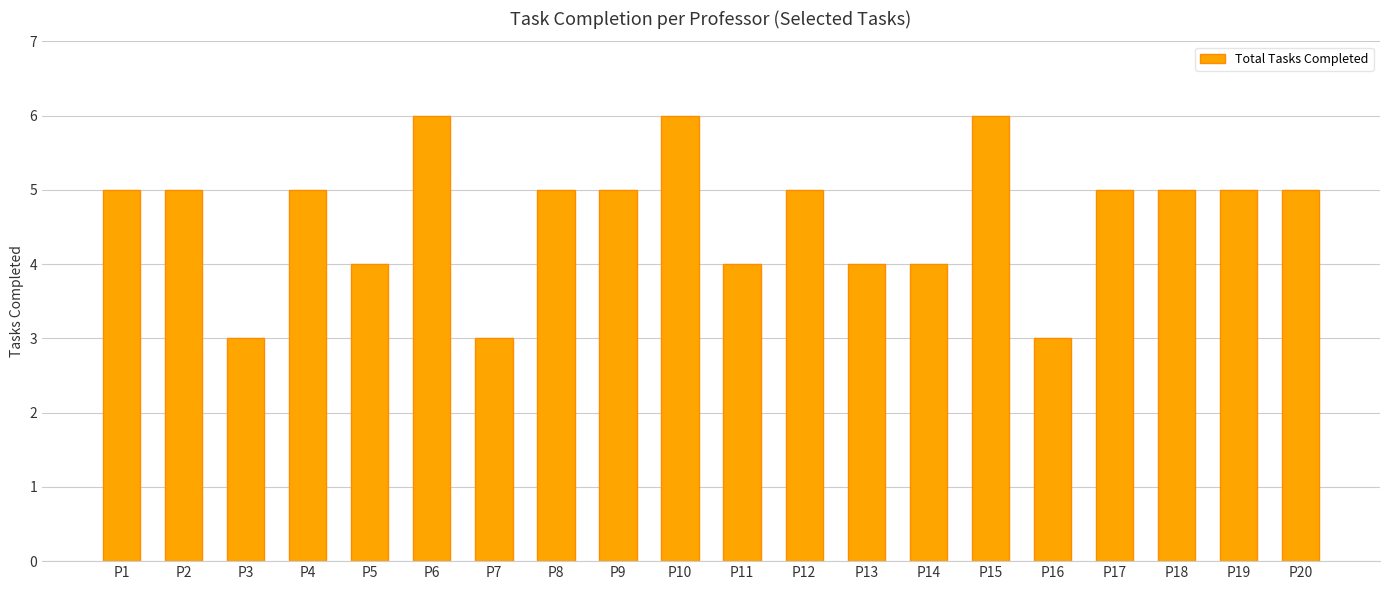

Are the bars horizontal?

No